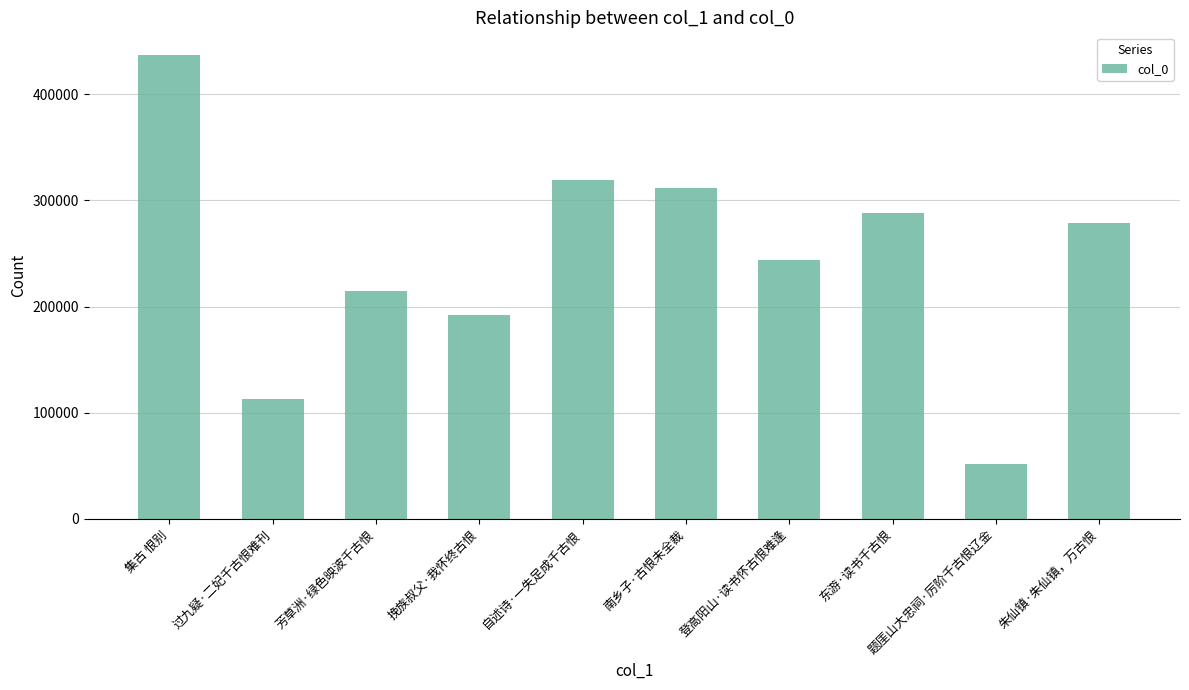

What value does the data have at 集古 恨别, to the nearest 10?

436680